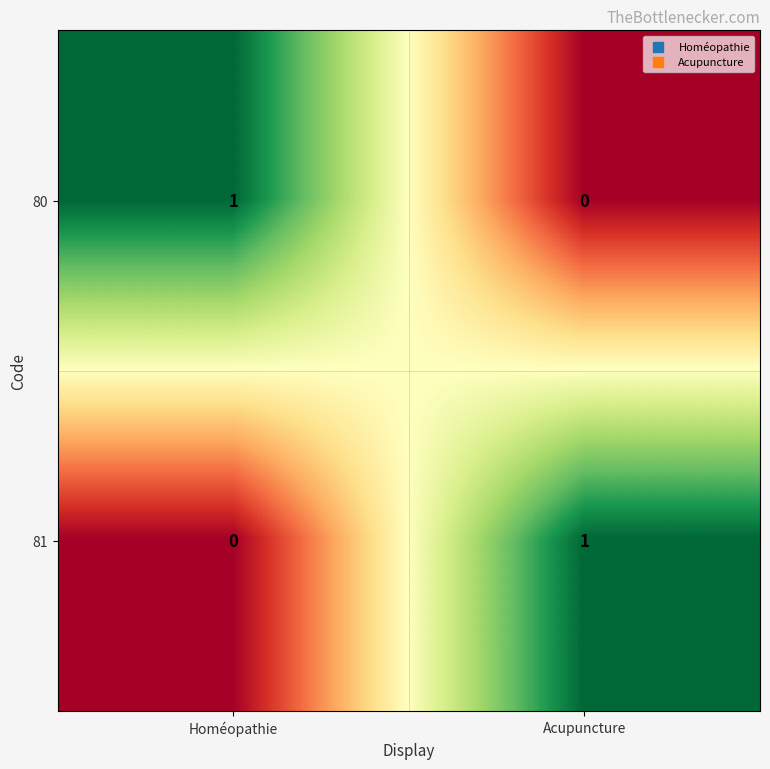

The 80 series shows 0 at Acupuncture. True or false?

True